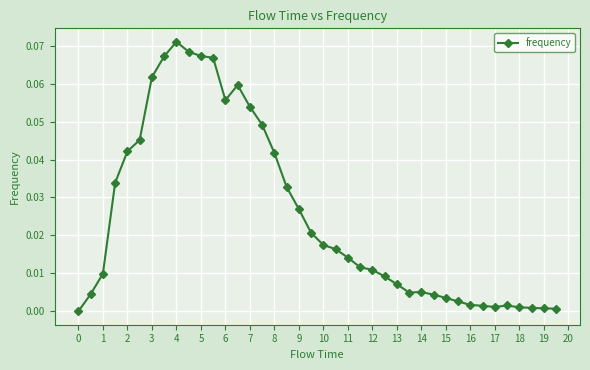

What is the sum of all values?

1.0